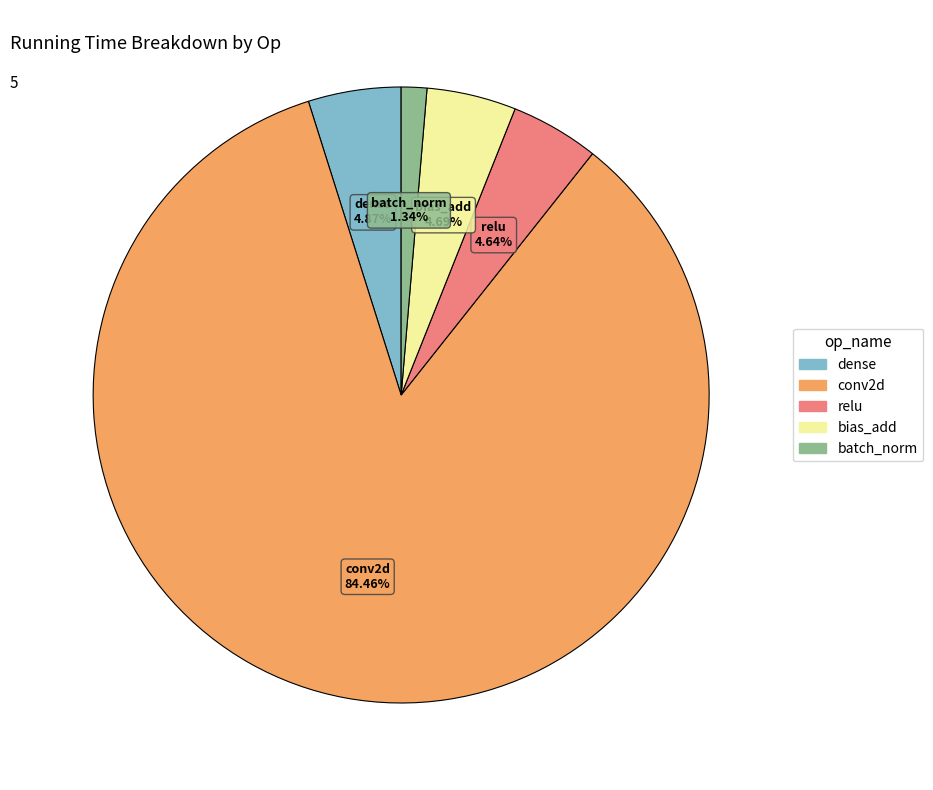

Which category has the biggest portion of the pie?

conv2d